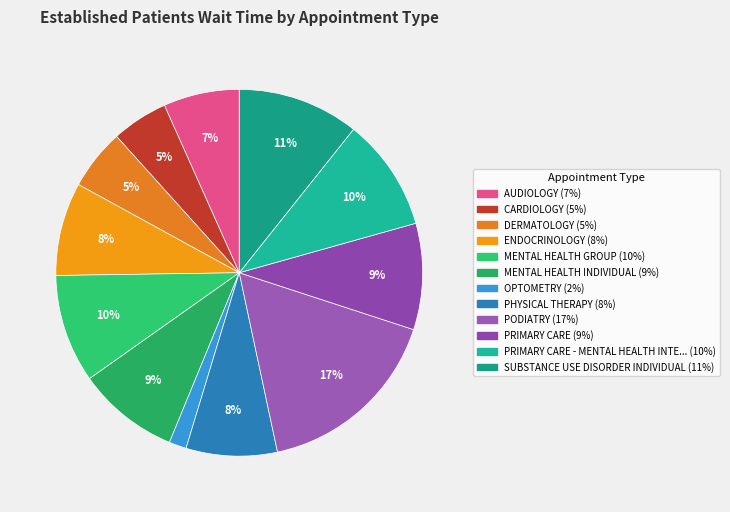

Count the number of slices in the pie.

12